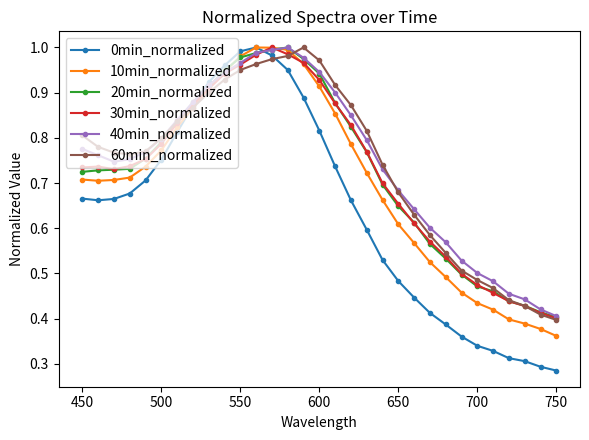

How many lines are shown in the chart?

6